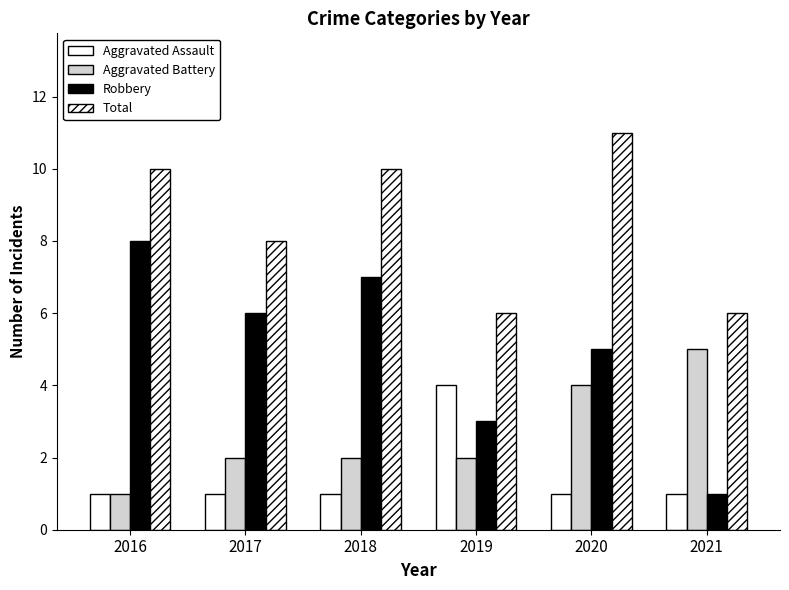

Is it true that Aggravated Battery equals 3 at 2018?

False